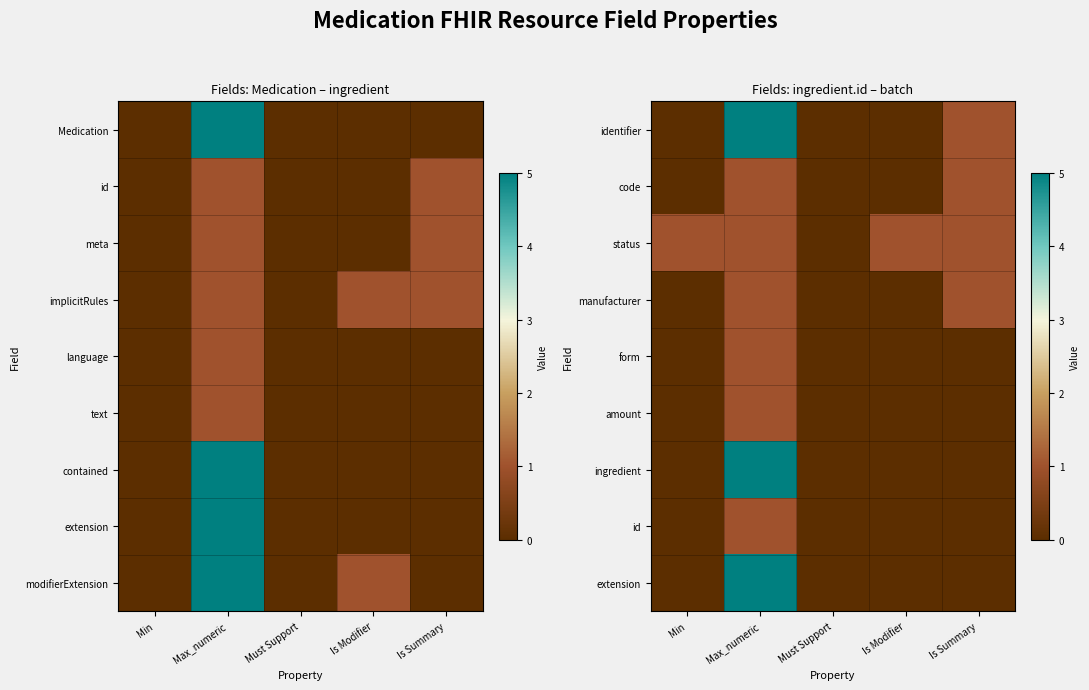

What is the spread (max minus min) of values at Is Modifier?

1